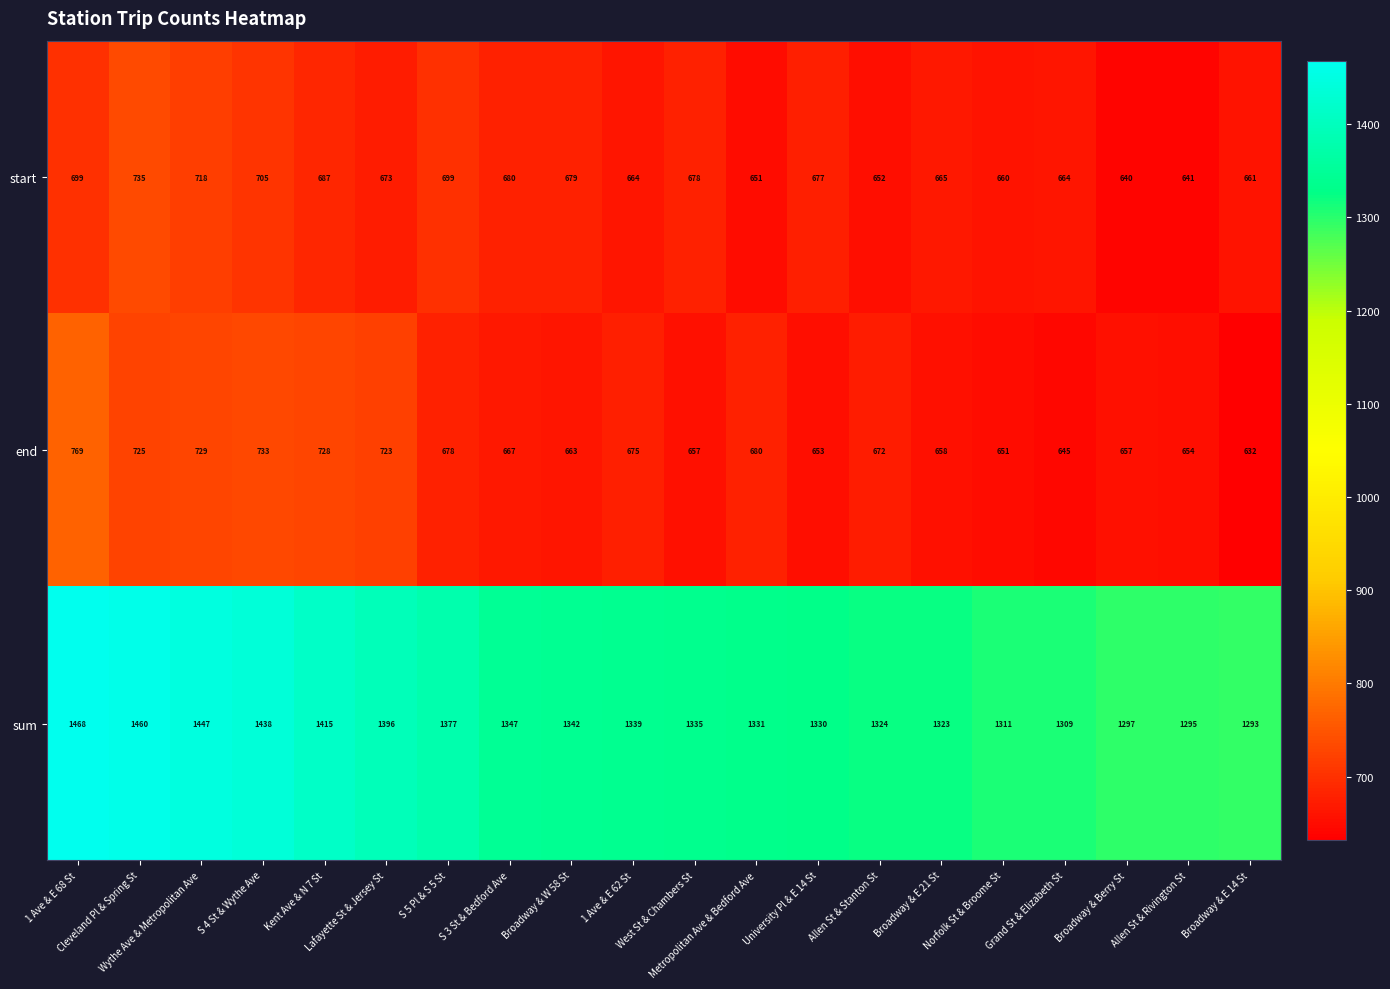

Which series changed the most between West St & Chambers St and Norfolk St & Broome St?

sum